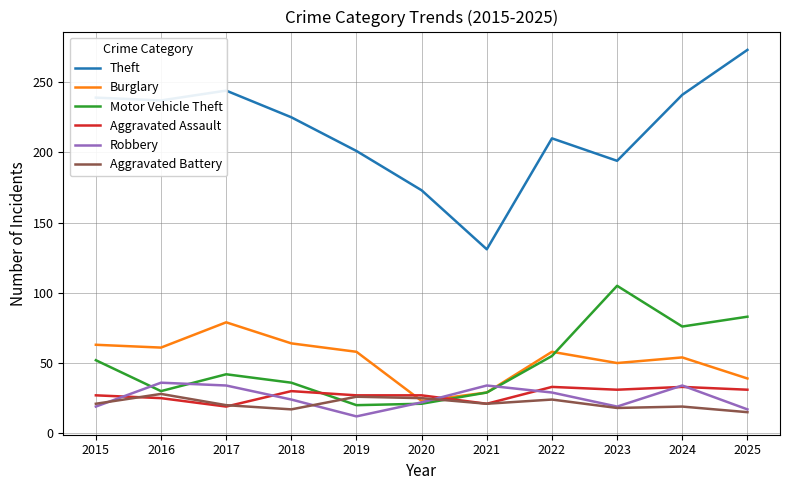

Which series has the largest total across all categories?

Theft